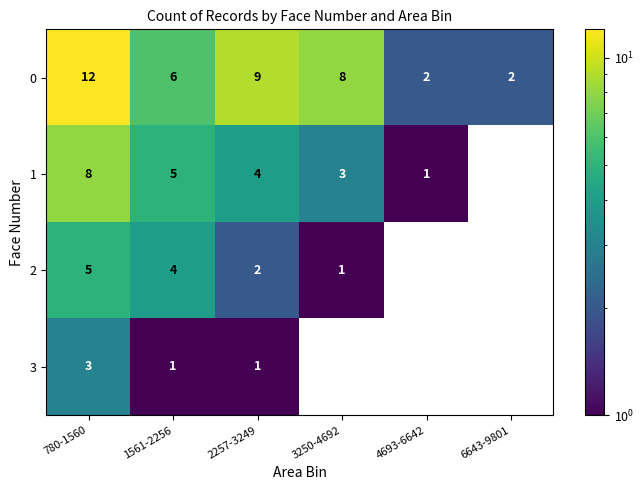

What is the spread (max minus min) of values at 3250-4692?

7.0